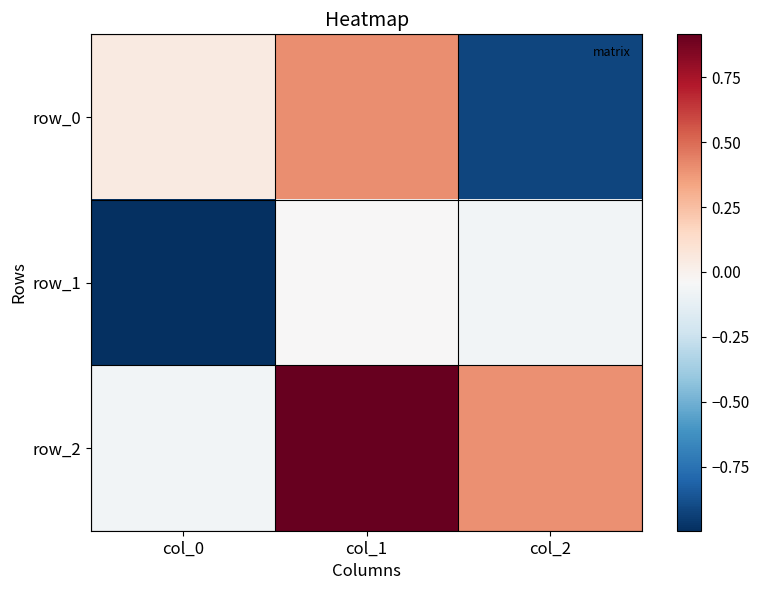

Which label corresponds to the largest value in the chart?

col_1